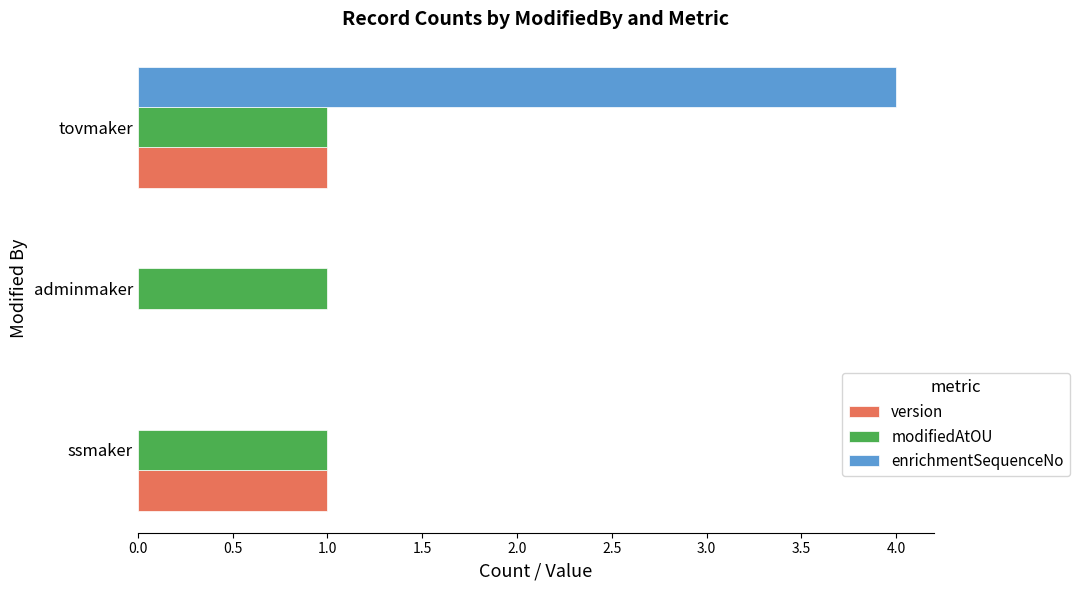

Between ssmaker and adminmaker, which series saw the biggest shift?

version